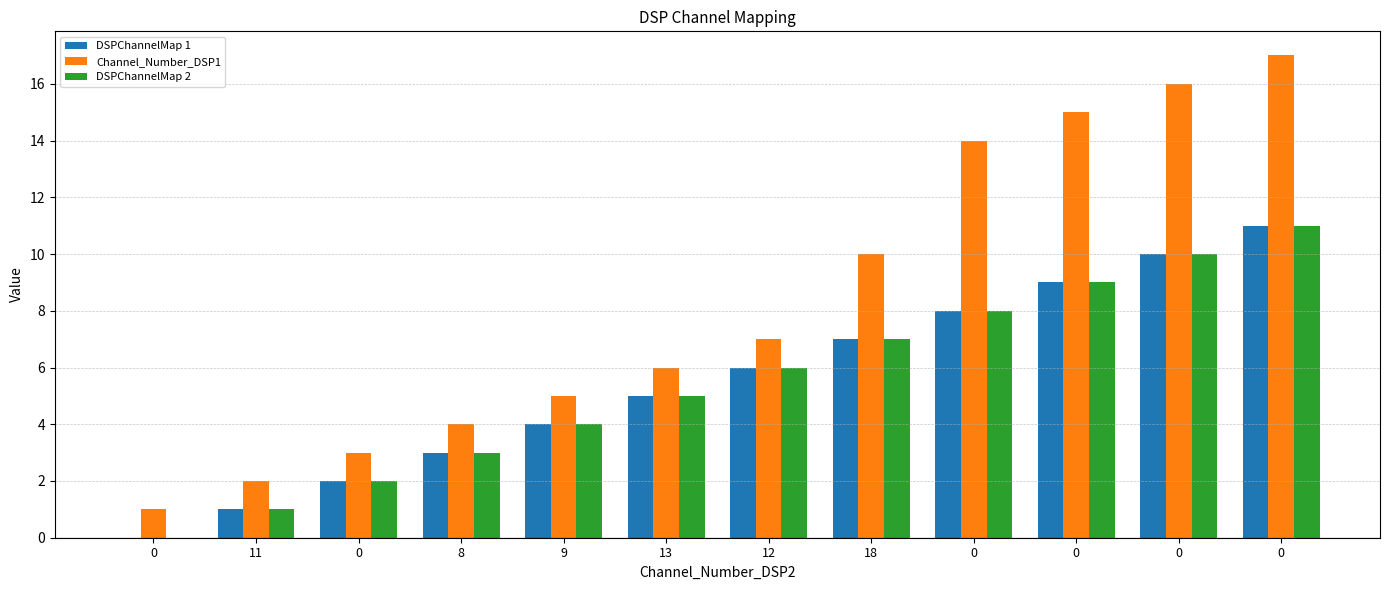

Between 11 and 0, which series saw the biggest shift?

Channel_Number_DSP1